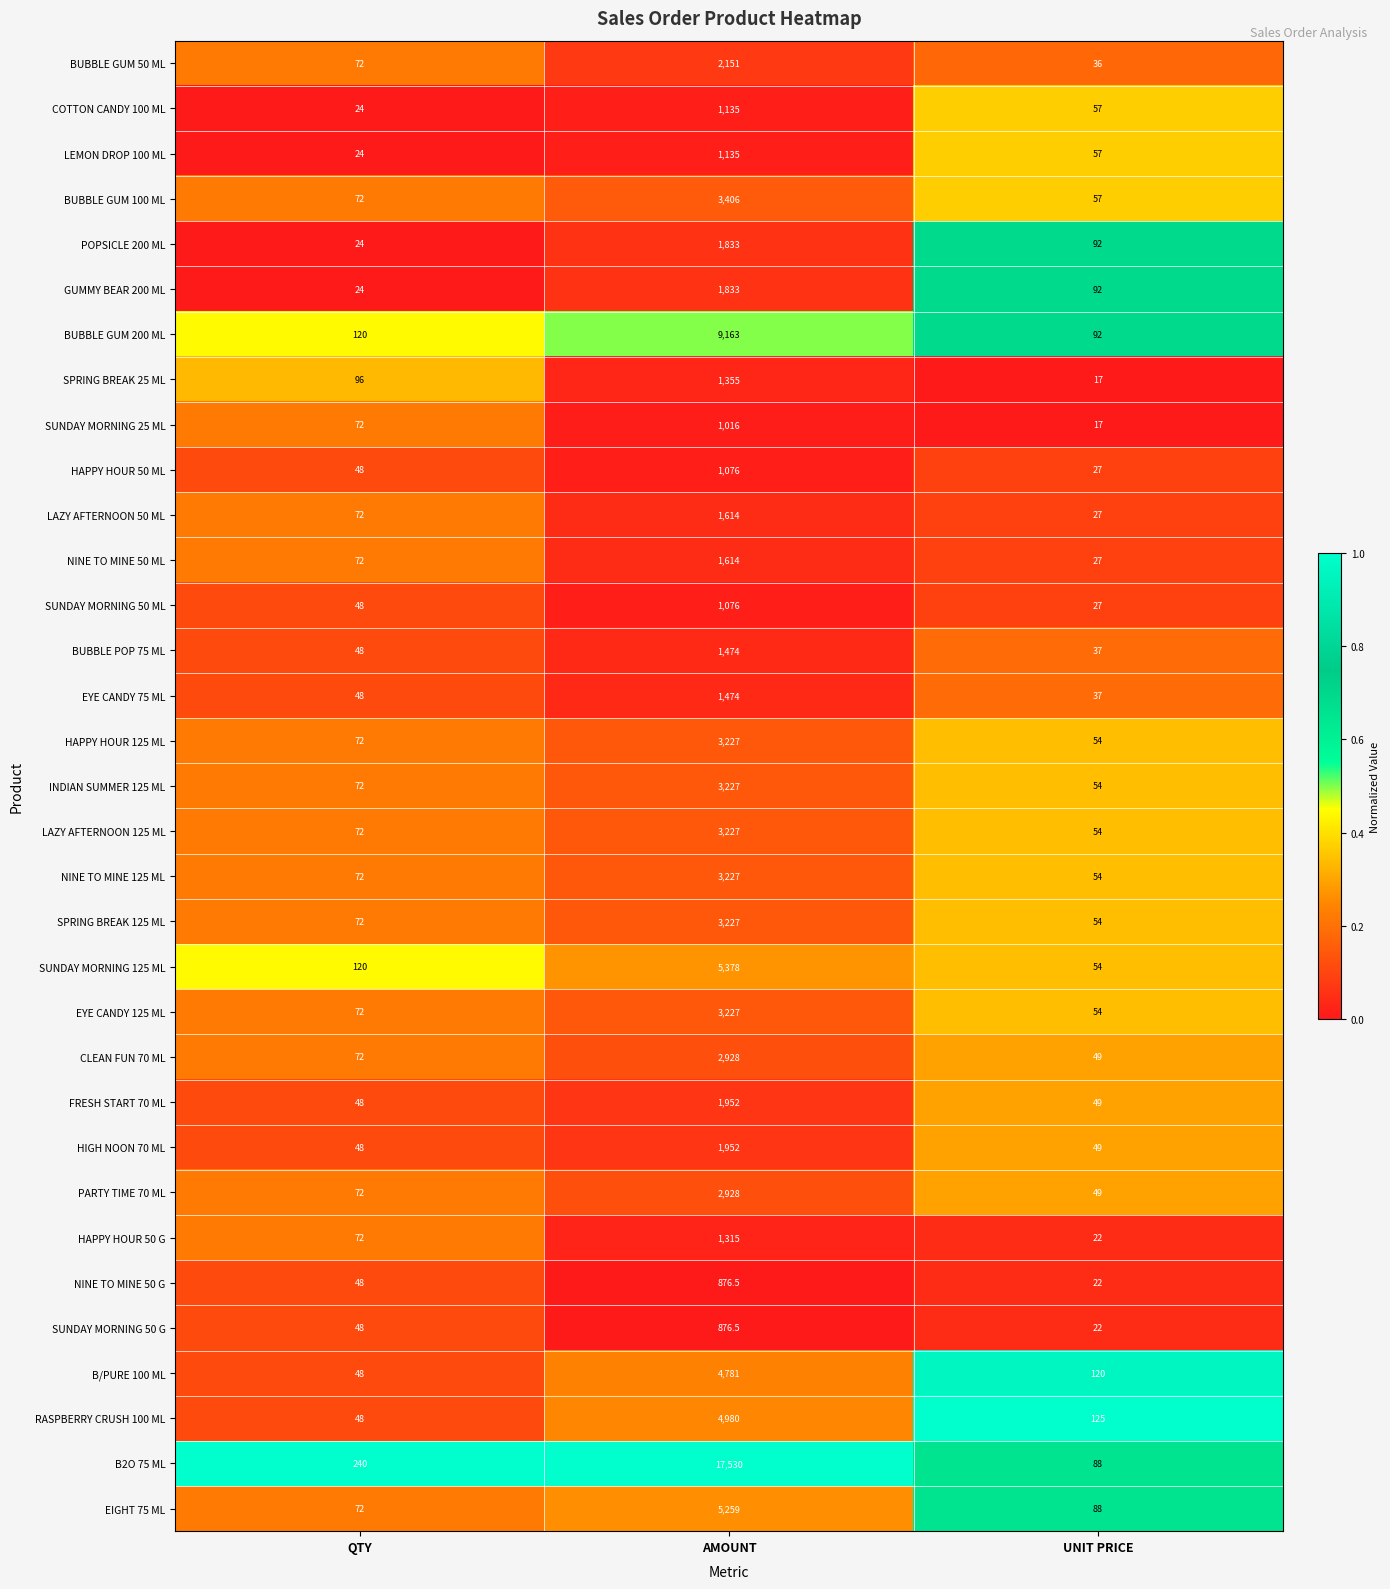

Which category has the highest value across all series?

AMOUNT